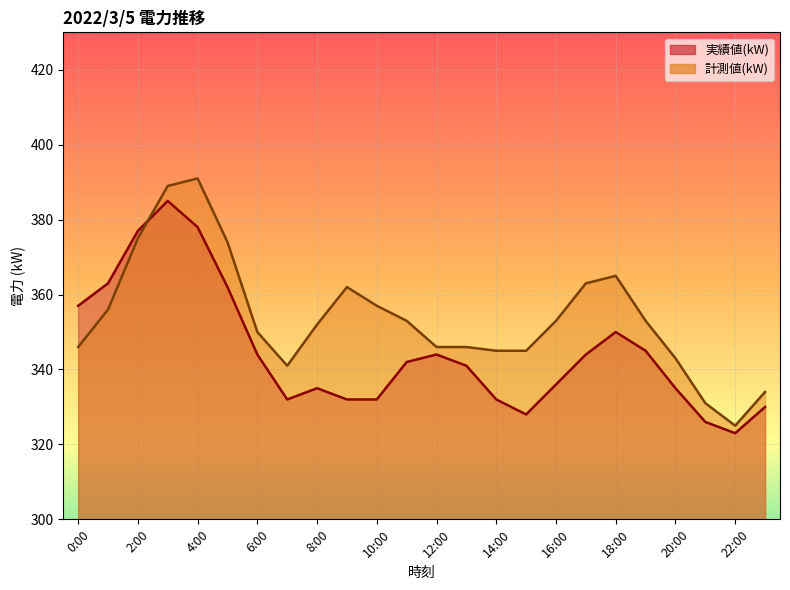

Does the chart display data point markers on the line(s)?

No